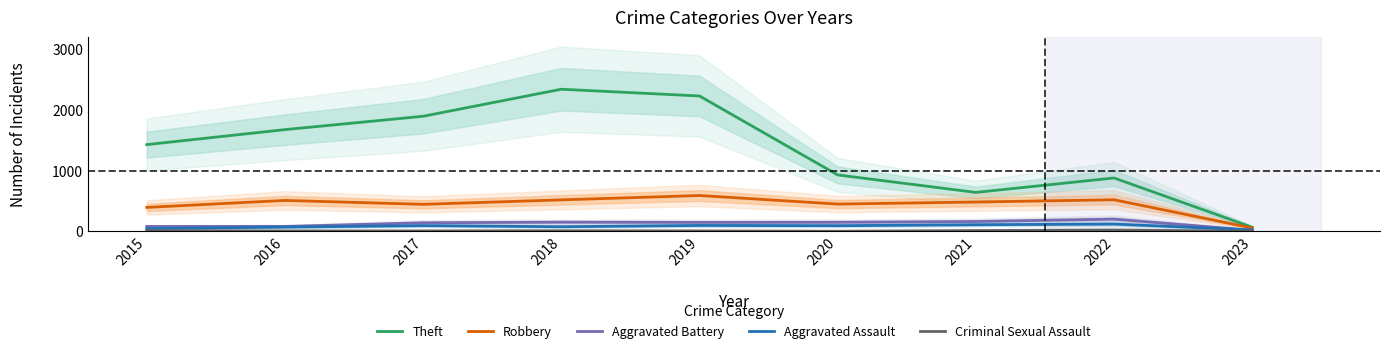

What is the total value across all series at 2020?

1627